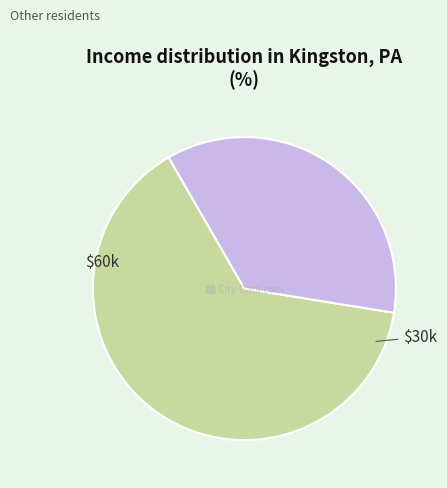

Is there any slice that represents more than half of the pie?

Yes